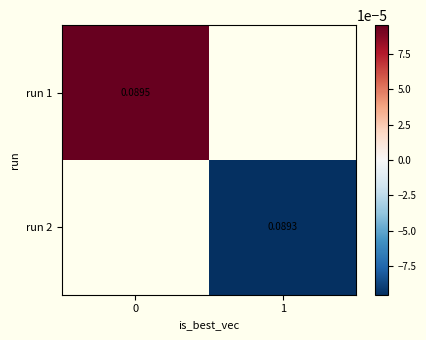

How many distinct data groups are displayed?

2